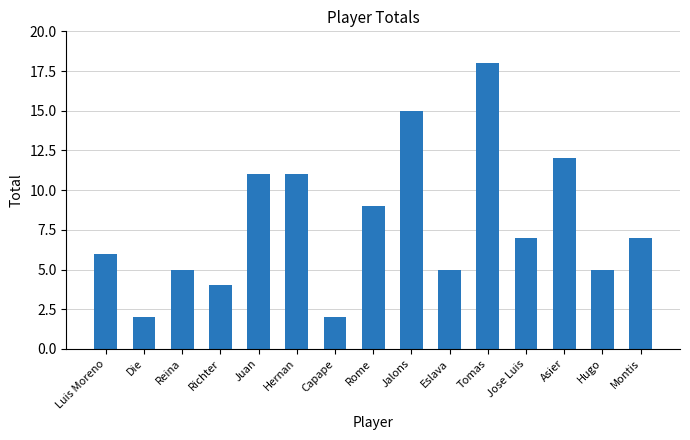

Reading left to right, extract all data points from this chart.

6	2	5	4	11	11	2	9	15	5	18	7	12	5	7